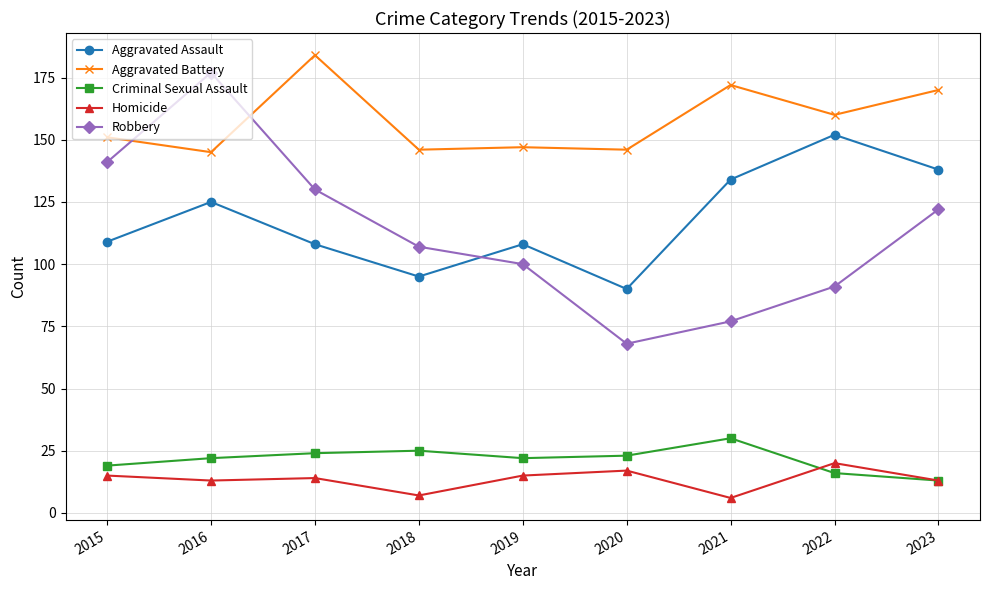

What is the value of the Aggravated Battery point at the 7th from the left?

172